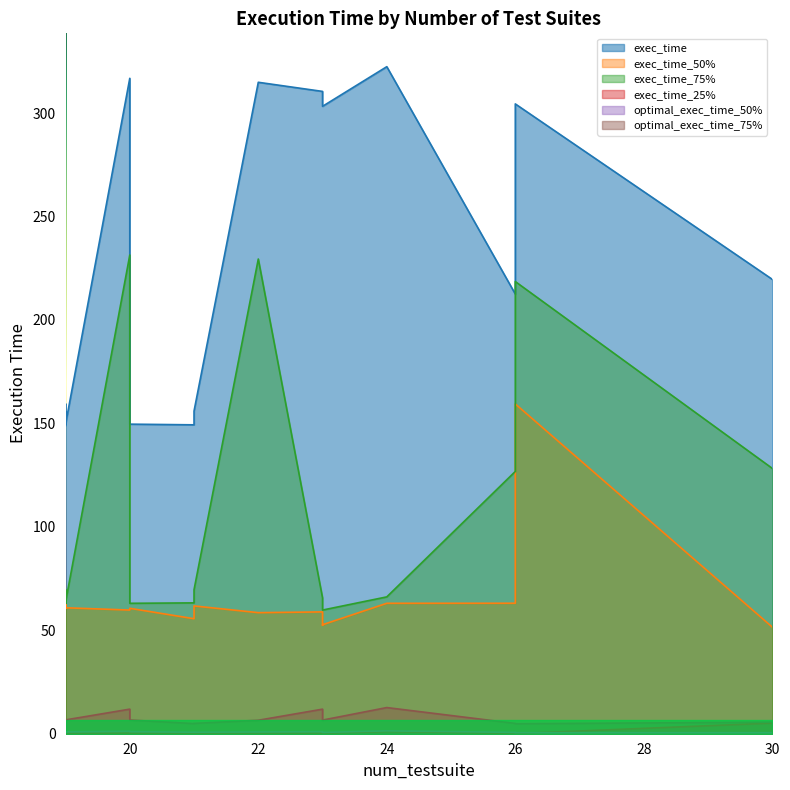

Which label corresponds to the largest value in the chart?

24